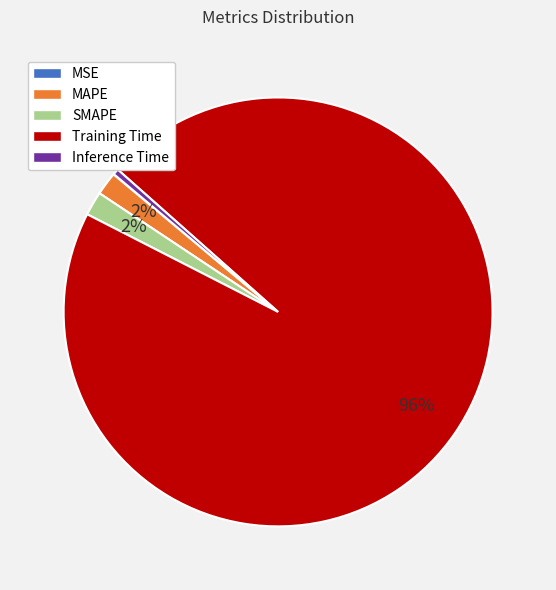

To the nearest percent, what is the combined percentage of Training Time and Inference Time?

96%